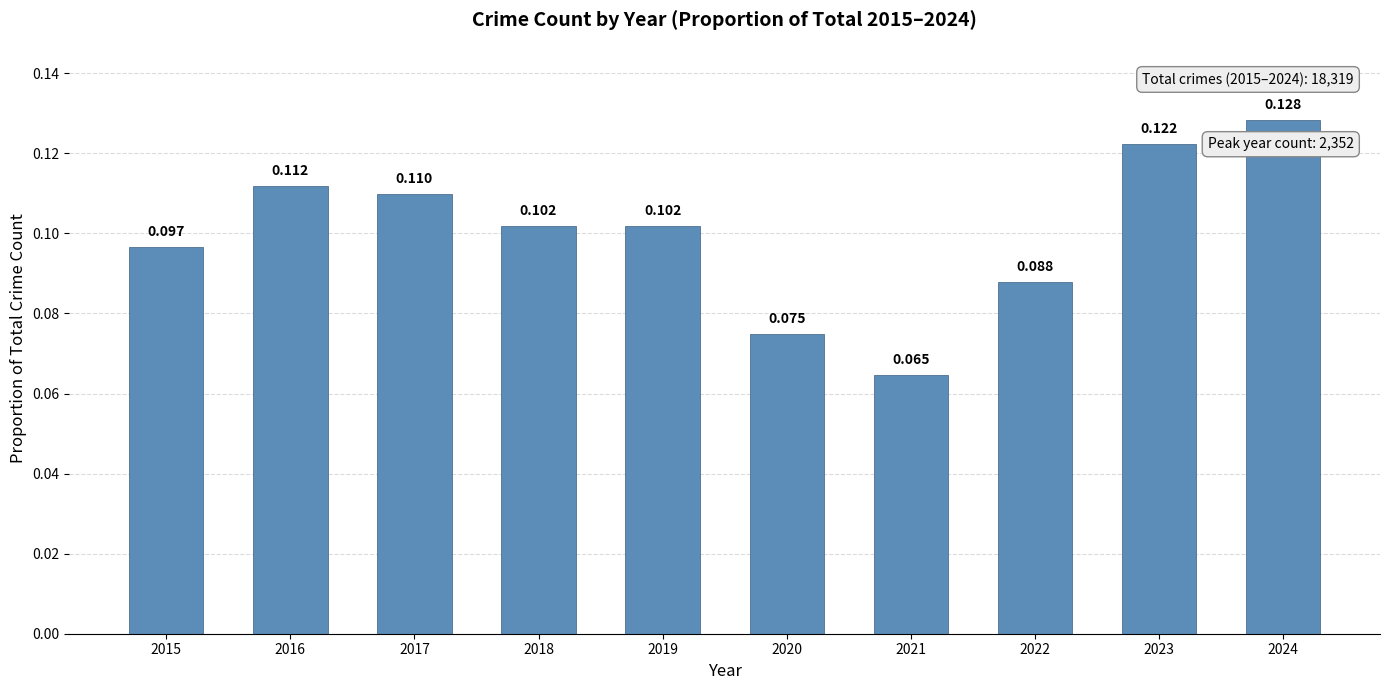

List the labels in order of value, largest first.

2024, 2023, 2016, 2017, 2019, 2018, 2015, 2022, 2020, 2021